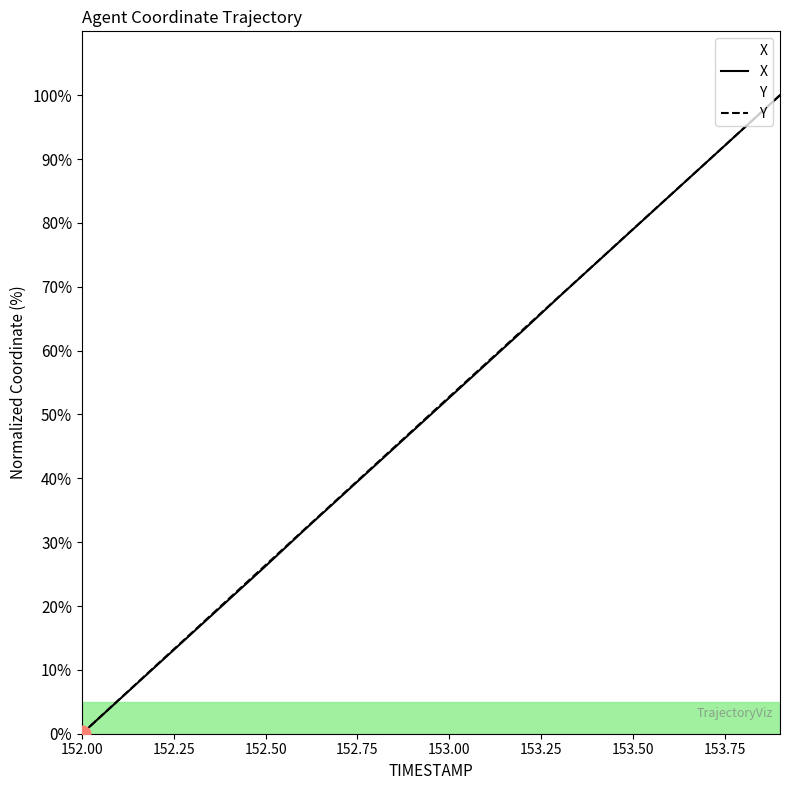

Reading right to left, what are all the values shown in this chart?

X: 153.9=100.0	153.8=94.7	153.7=89.5	153.6=84.2	153.5=79.0	153.4=73.7	153.3=68.5	153.2=63.1	153.1=57.9	153.0=52.6	152.9=47.4	152.8=42.1	152.7=36.9	152.6=31.6	152.5=26.3	152.4=21.0	152.3=15.8	152.2=10.5	152.1=5.3	152.0=0.0
Y: 153.9=100.0	153.8=94.8	153.7=89.5	153.6=84.3	153.5=79.0	153.4=73.8	153.3=68.5	153.2=63.3	153.1=58.0	153.0=52.8	152.9=47.5	152.8=42.2	152.7=37.0	152.6=31.7	152.5=26.4	152.4=21.1	152.3=15.9	152.2=10.6	152.1=5.3	152.0=0.0